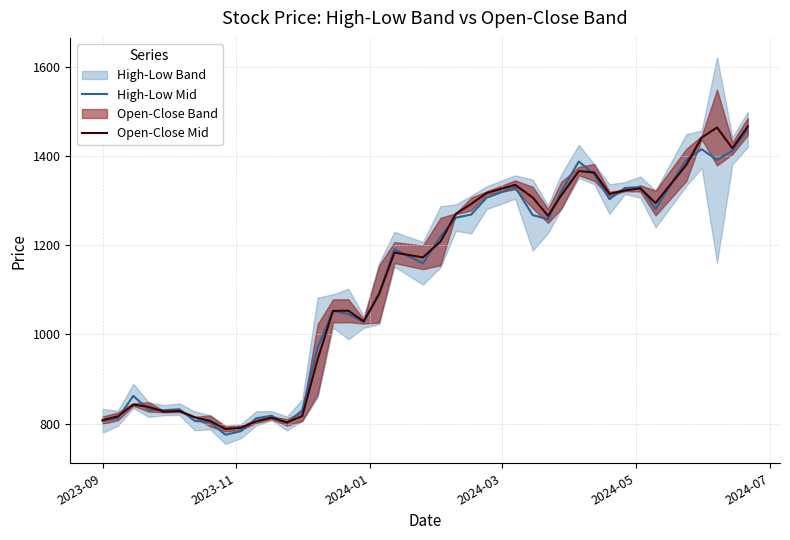

What is the minimum value for Open-Close Mid?

788.0